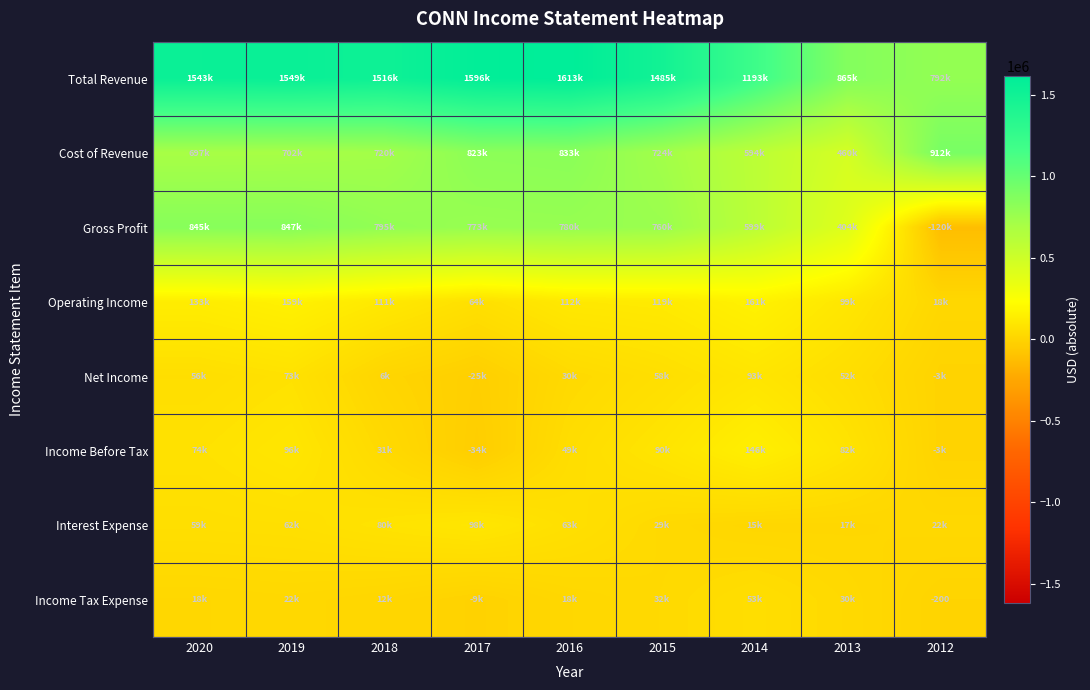

List the labels in order of Income Before Tax value, smallest first.

2017, 2012, 2018, 2016, 2020, 2013, 2015, 2019, 2014